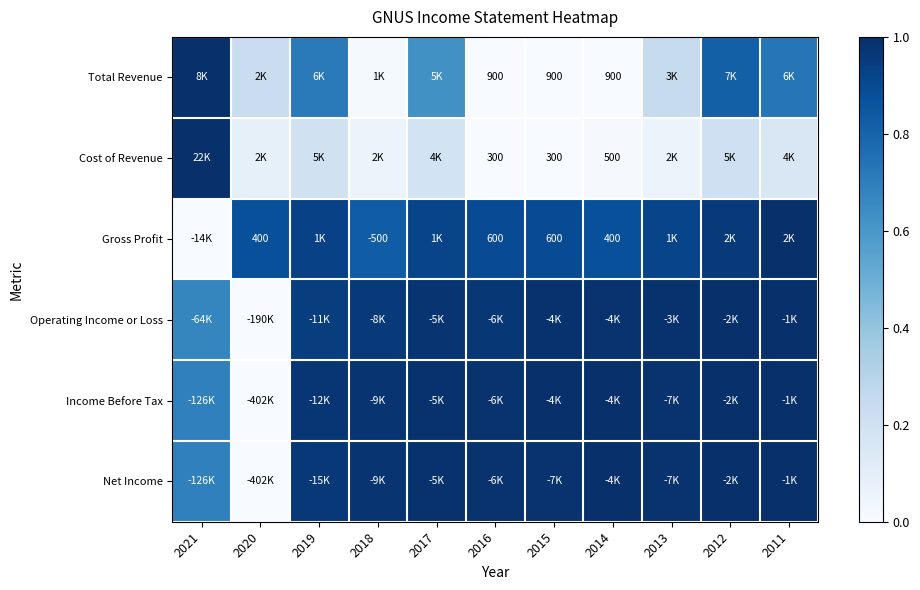

What is the total value across all series at 2018?

3.8